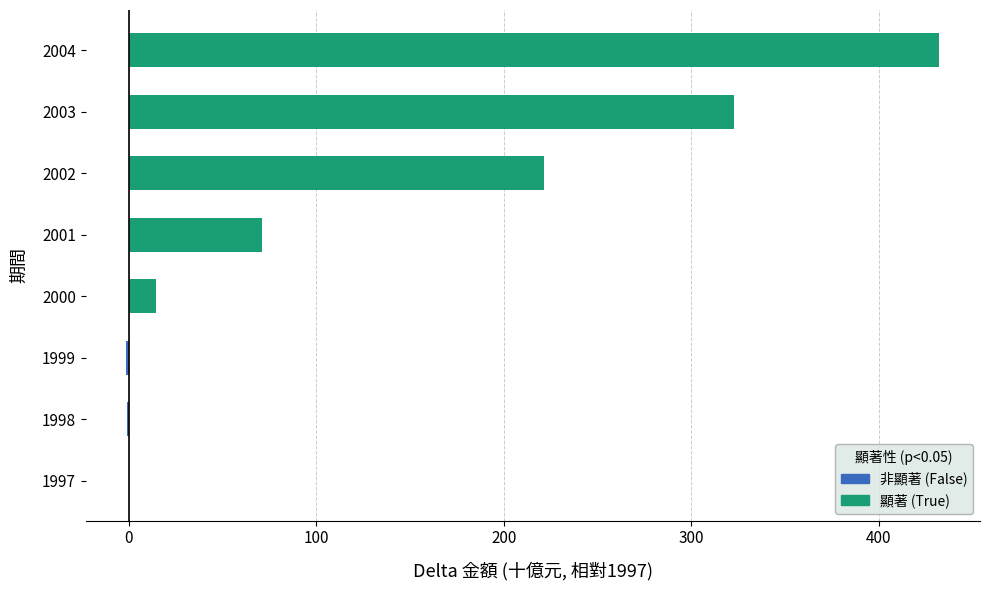

How many series are shown in this chart?

1